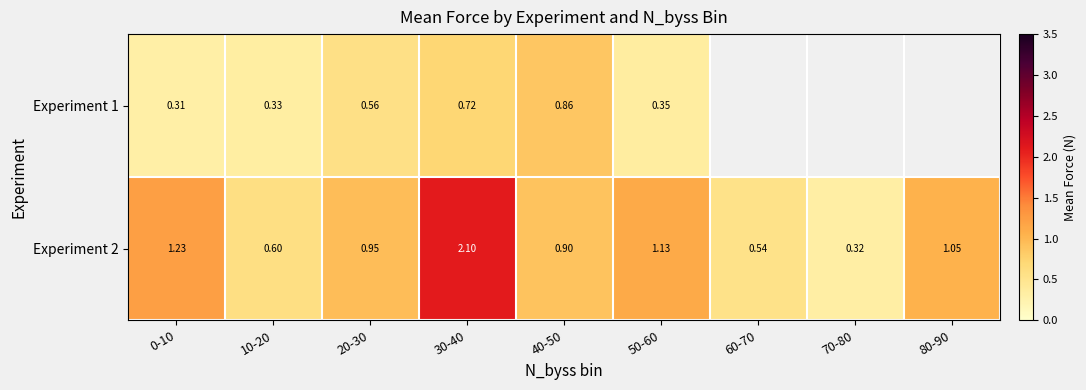

How many data points in Experiment 1 are above 0?

6